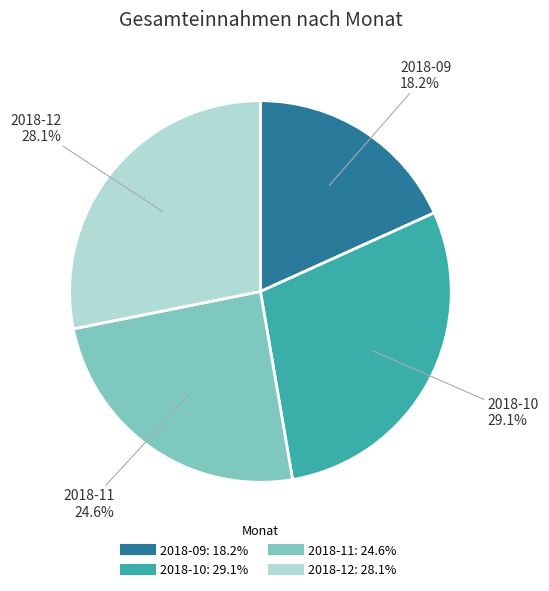

To the nearest percent, what percentage of the pie is 2018-09?

18%